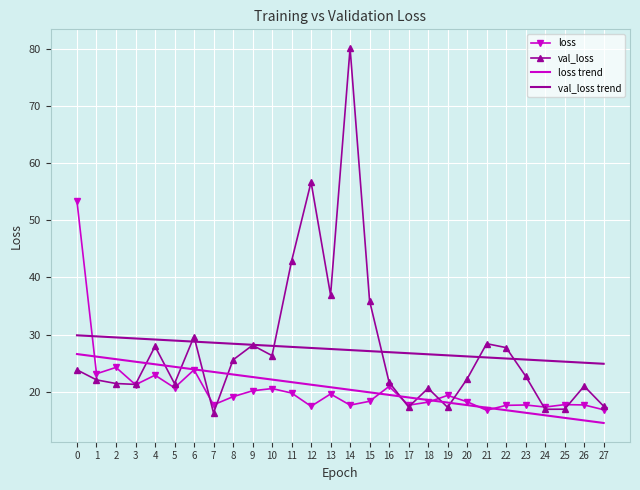

Is the value of loss at 22 greater than the value of val_loss at 26?

No